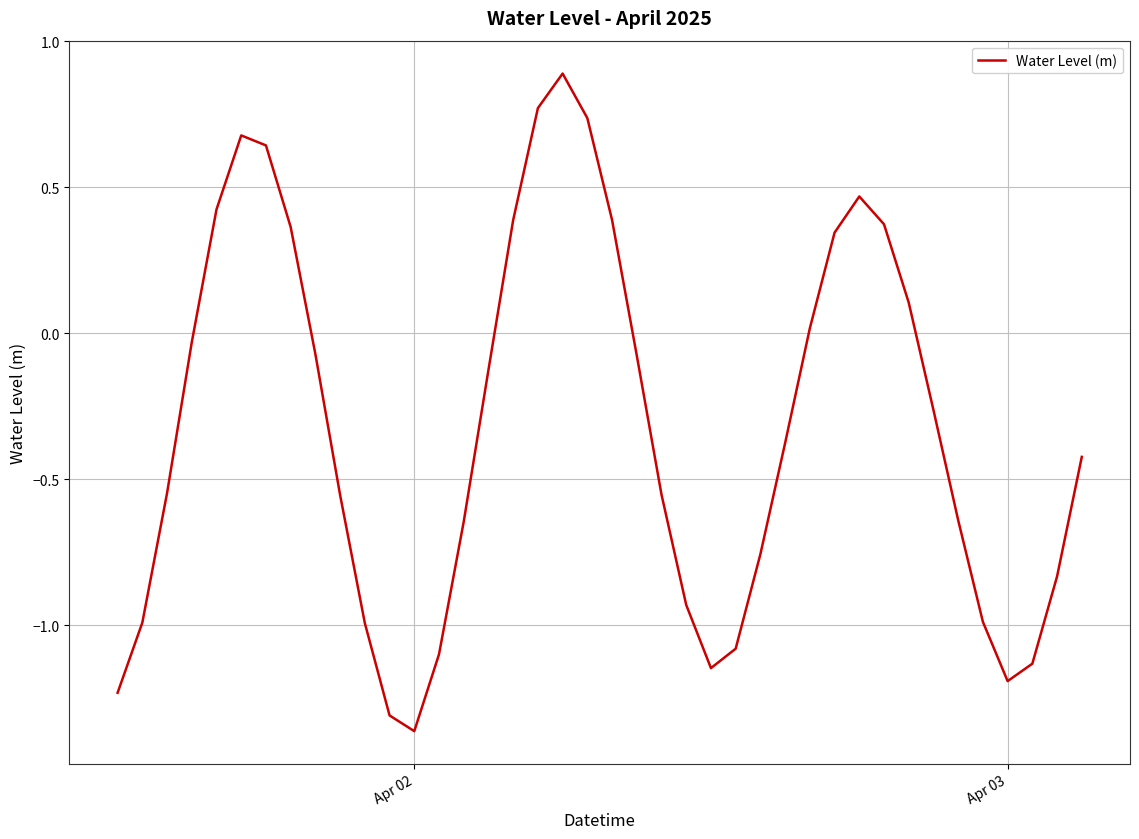

What is the difference between the maximum and minimum values?

2.3